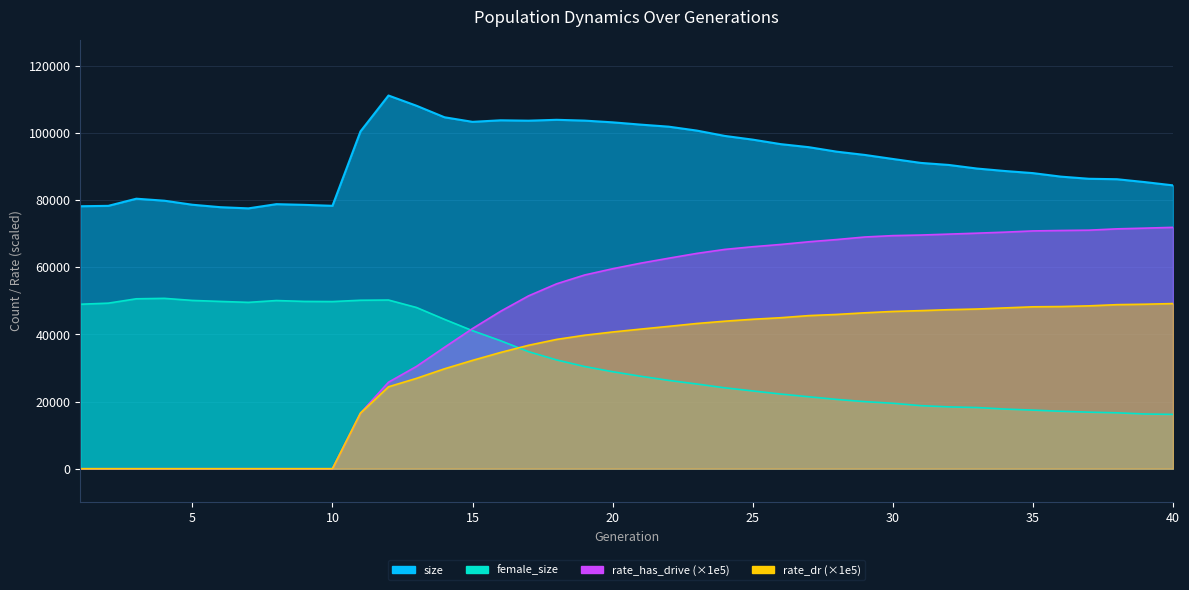

How many lines are shown in the chart?

4